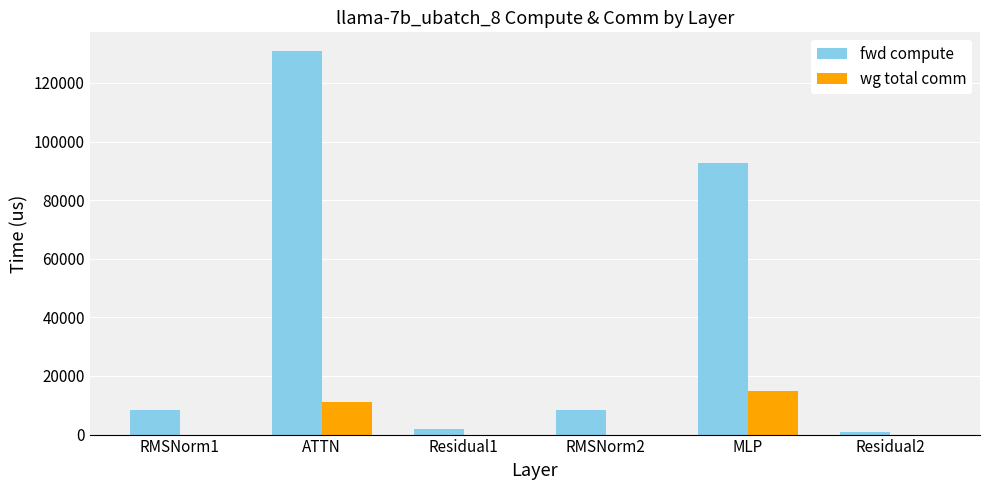

What is the sum of all wg total comm values?

26064.6